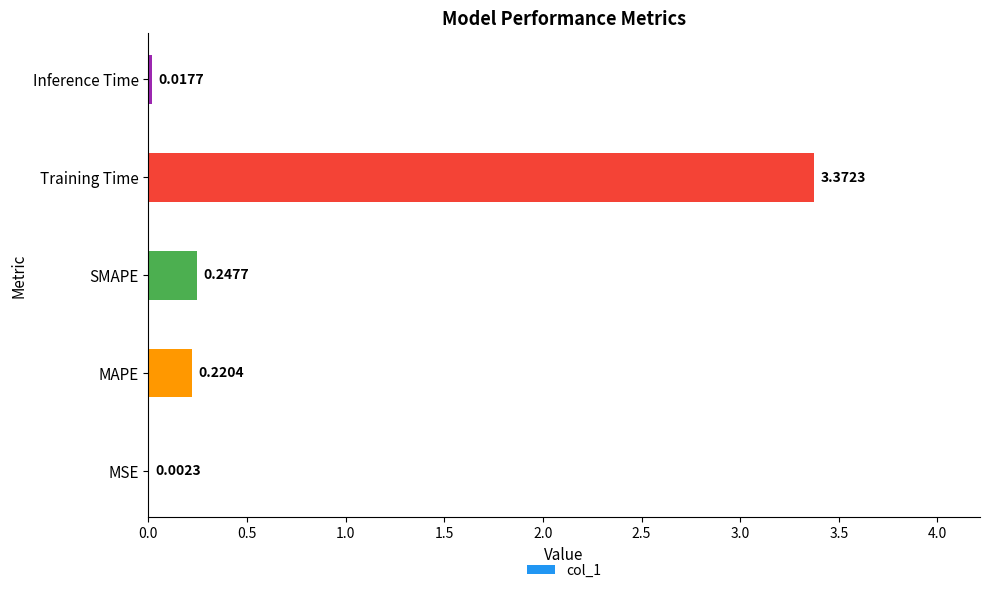

Between MAPE and Training Time, which is larger?

Training Time